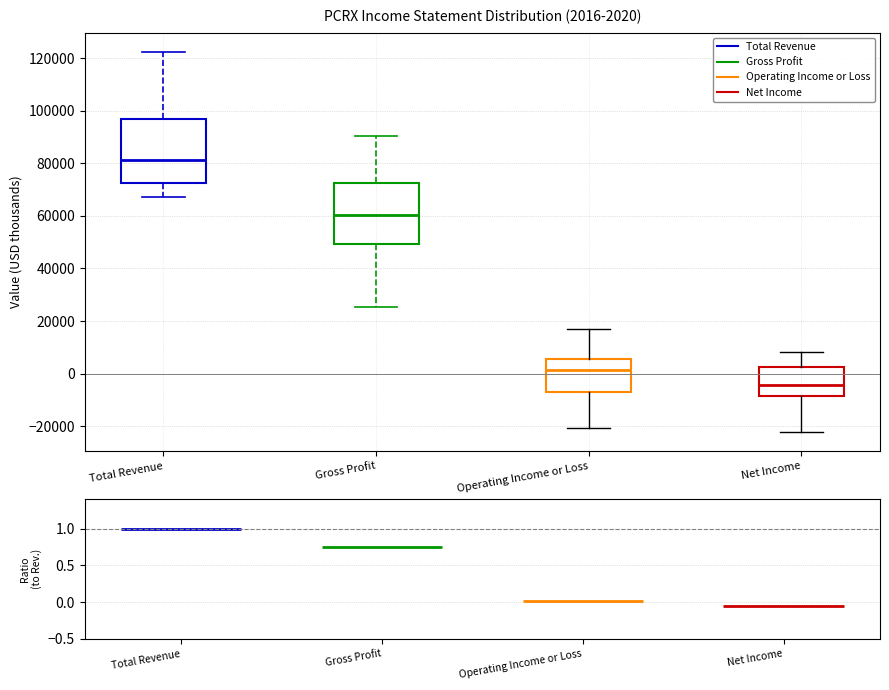

Which box's median line is the lowest?

Net Income